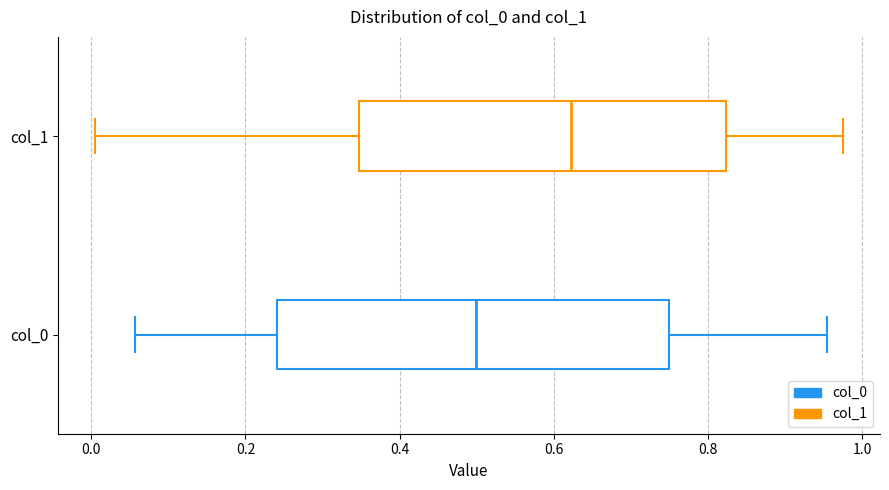

Reading bottom to top, transcribe this box plot: for each box, give where its median line is, the range the box spans, and where its two whiskers end, as read against the x-axis. The values are not printed on the chart, so give them approximately, as read against the axis.

col_0: median 0.50, box 0.24 to 0.74, whiskers 0.06 to 0.96
col_1: median 0.62, box 0.34 to 0.82, whiskers 0.00 to 0.98